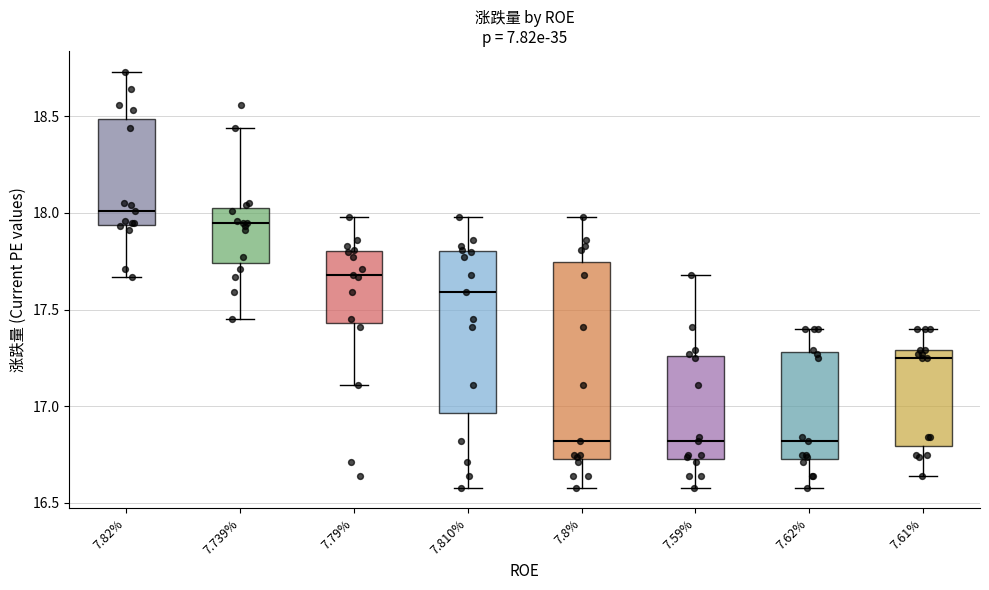

Reading left to right, transcribe this box plot: for each box, give where its median line is, the range the box spans, and where its two whiskers end, as read against the y-axis. The values are not printed on the chart, so give them approximately, as read against the axis.

7.82%: median 18.00, box 17.95 to 18.50, whiskers 17.65 to 18.75
7.739%: median 17.95, box 17.75 to 18.05, whiskers 17.45 to 18.45
7.79%: median 17.70, box 17.45 to 17.80, whiskers 17.10 to 18.00
7.810%: median 17.60, box 16.95 to 17.80, whiskers 16.60 to 18.00
7.8%: median 16.80, box 16.75 to 17.75, whiskers 16.60 to 18.00
7.59%: median 16.80, box 16.75 to 17.25, whiskers 16.60 to 17.70
7.62%: median 16.80, box 16.75 to 17.30, whiskers 16.60 to 17.40
7.61%: median 17.25, box 16.80 to 17.30, whiskers 16.65 to 17.40